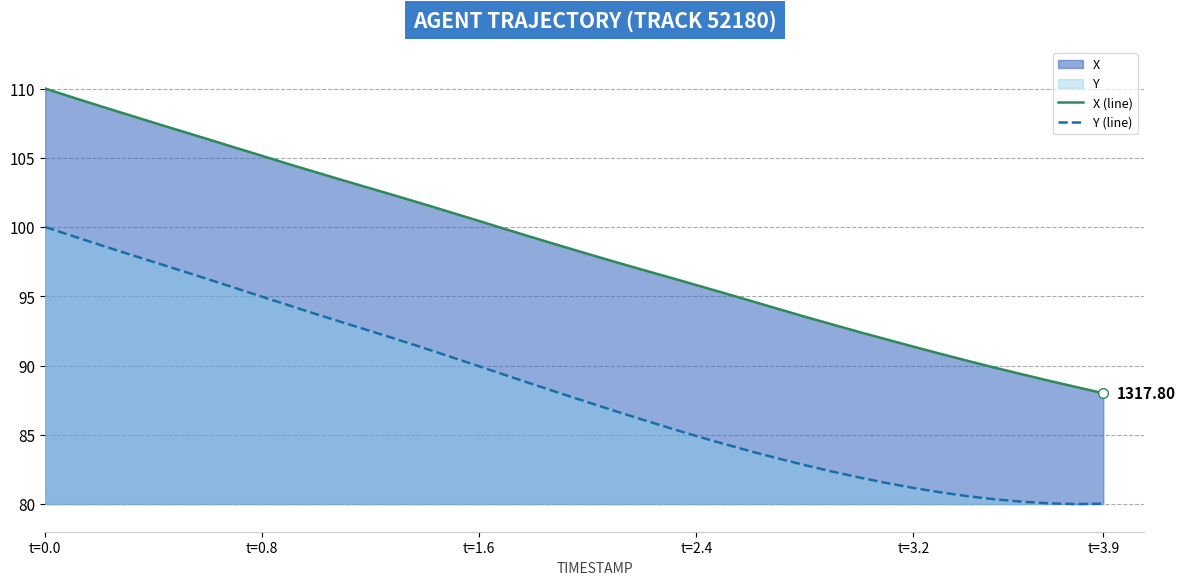

True or false: Y (line) and X (line) intersect in this chart.

False